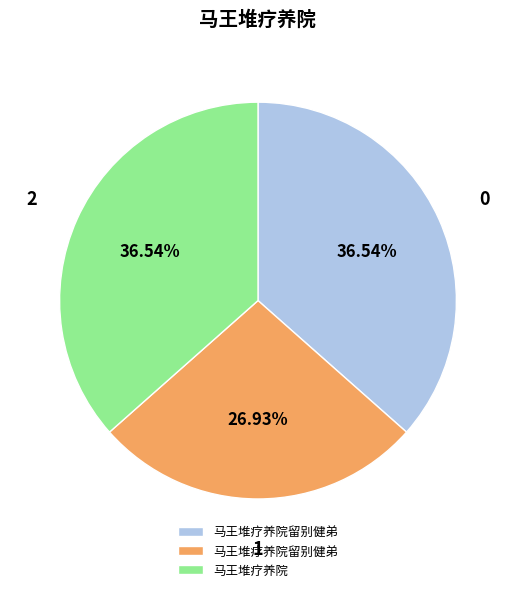

Is there any slice that represents more than half of the pie?

No